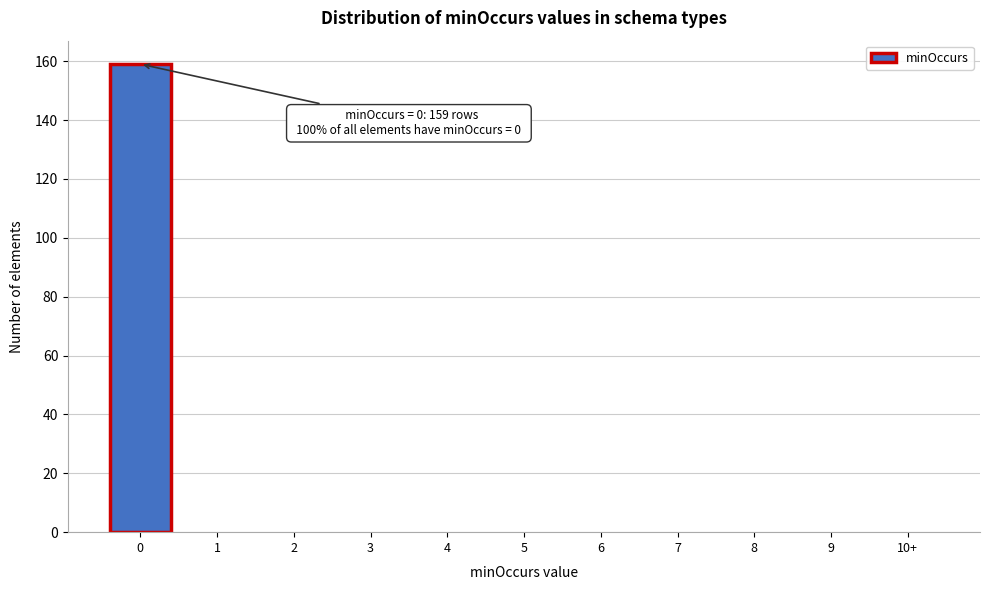

Reading left to right, what are all the values shown in this chart?

0=159	1=0	2=0	3=0	4=0	5=0	6=0	7=0	8=0	9=0	10+=0